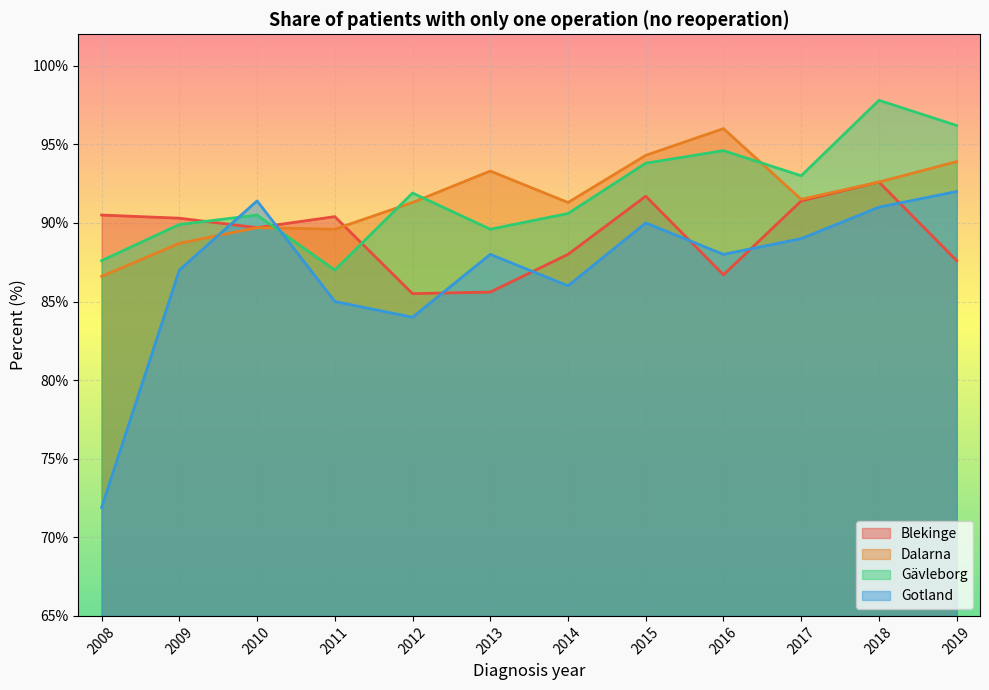

How many interior local valleys does the Gotland series have?

3